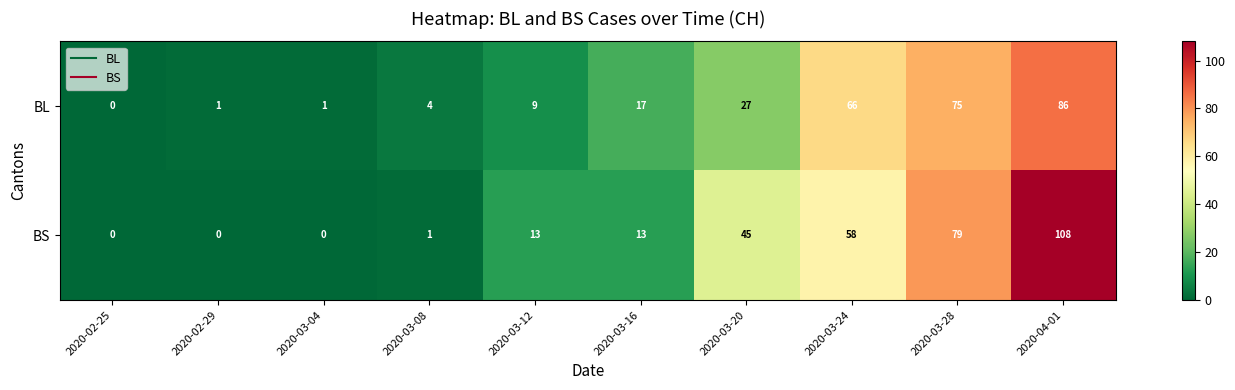

Reading left to right, list all the values displayed in this chart.

BL: 2020-02-25=0	2020-02-29=1	2020-03-04=1	2020-03-08=4	2020-03-12=9	2020-03-16=17	2020-03-20=27	2020-03-24=66	2020-03-28=75	2020-04-01=86
BS: 2020-02-25=0	2020-02-29=0	2020-03-04=0	2020-03-08=1	2020-03-12=13	2020-03-16=13	2020-03-20=45	2020-03-24=58	2020-03-28=79	2020-04-01=108